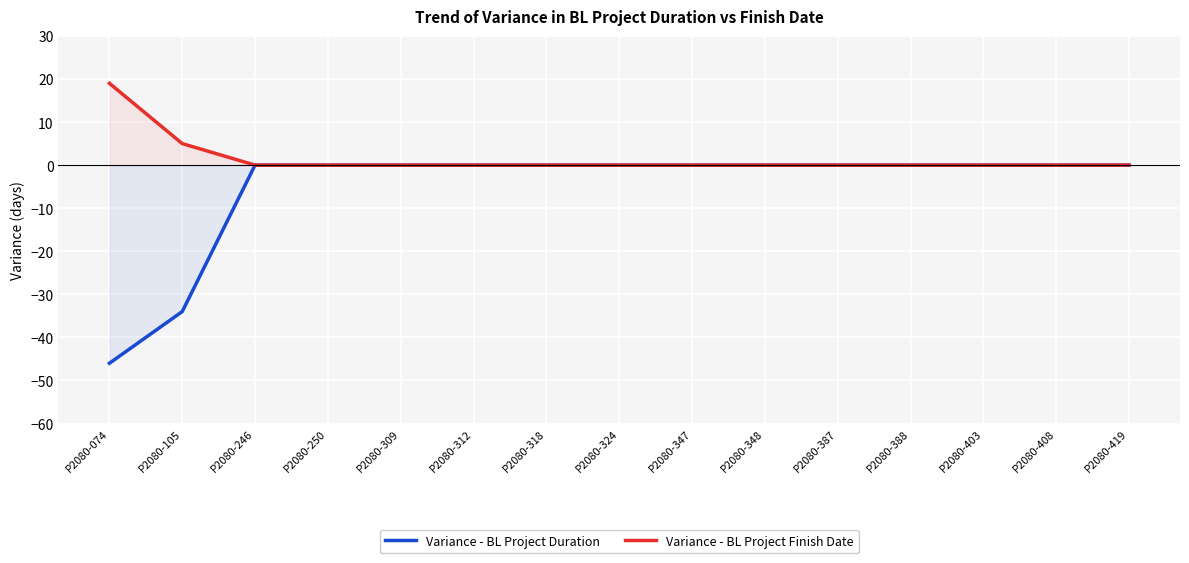

What are all the series names shown in the legend?

Variance - BL Project Duration, Variance - BL Project Finish Date